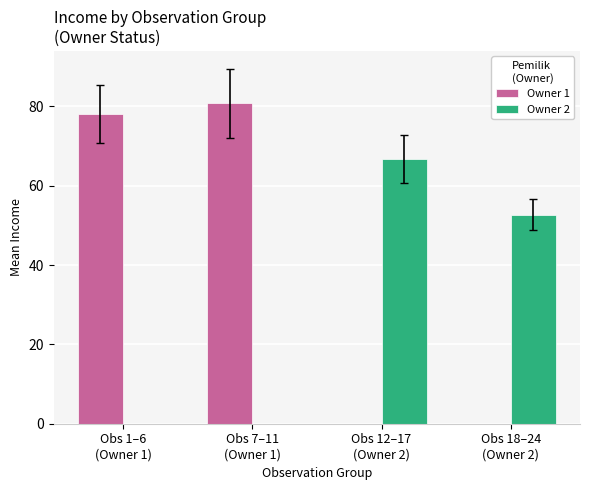

Which series has the largest total across all categories?

Owner 1